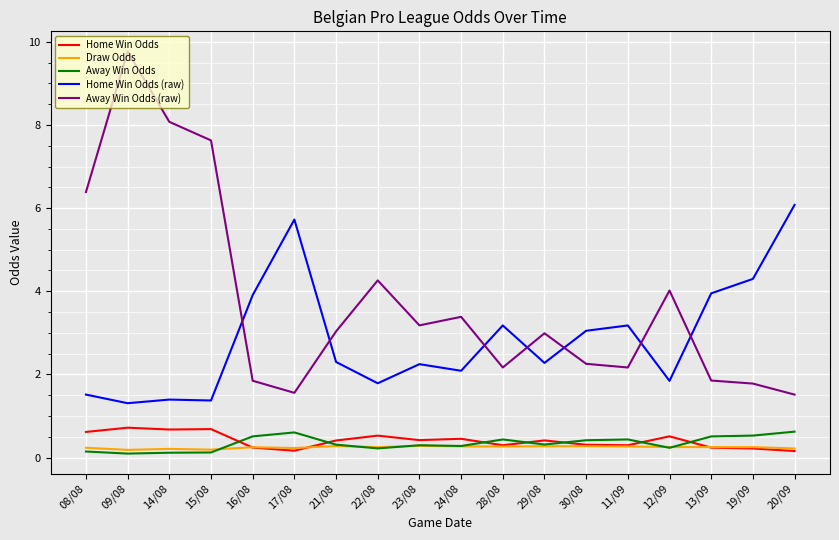

True or false: Home Win Odds (raw) has more than 0 interior local peaks.

True